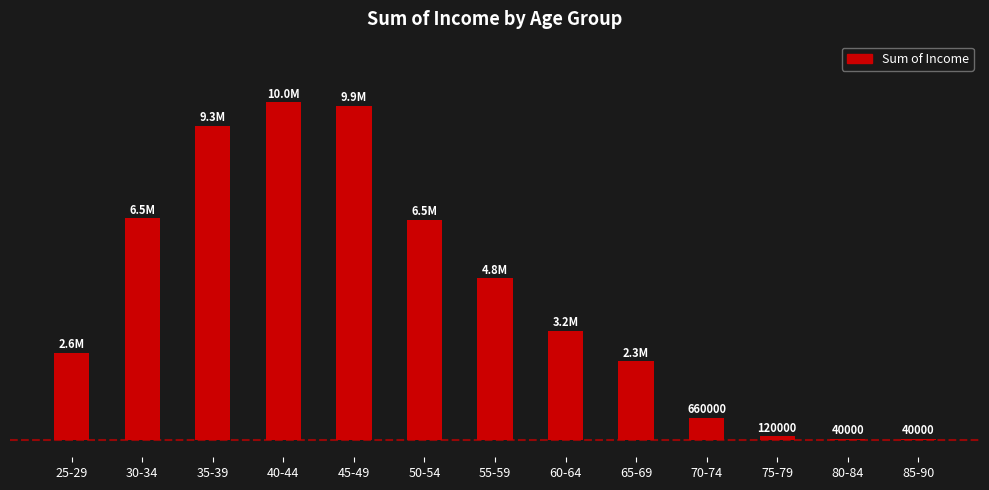

What position from the left is 30-34?

2